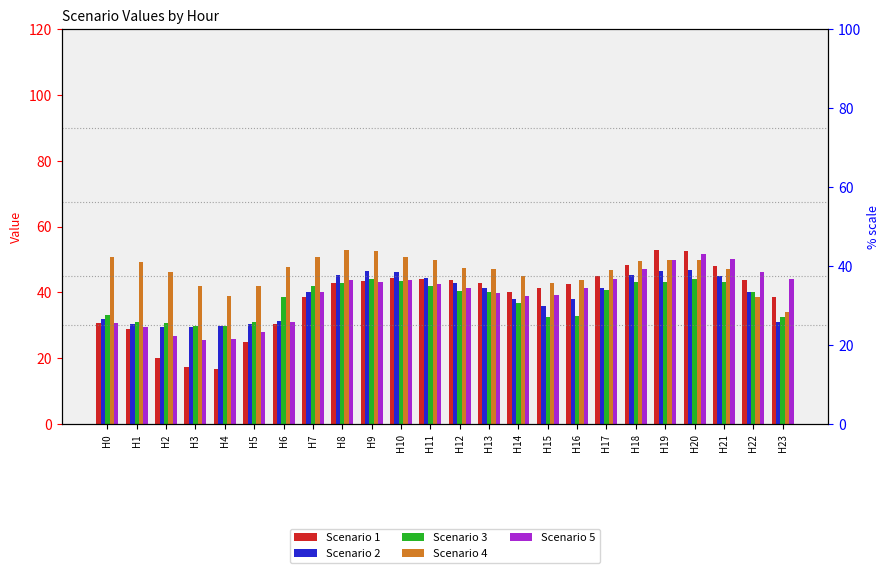

At which label does Scenario 2 reach its minimum?

H3